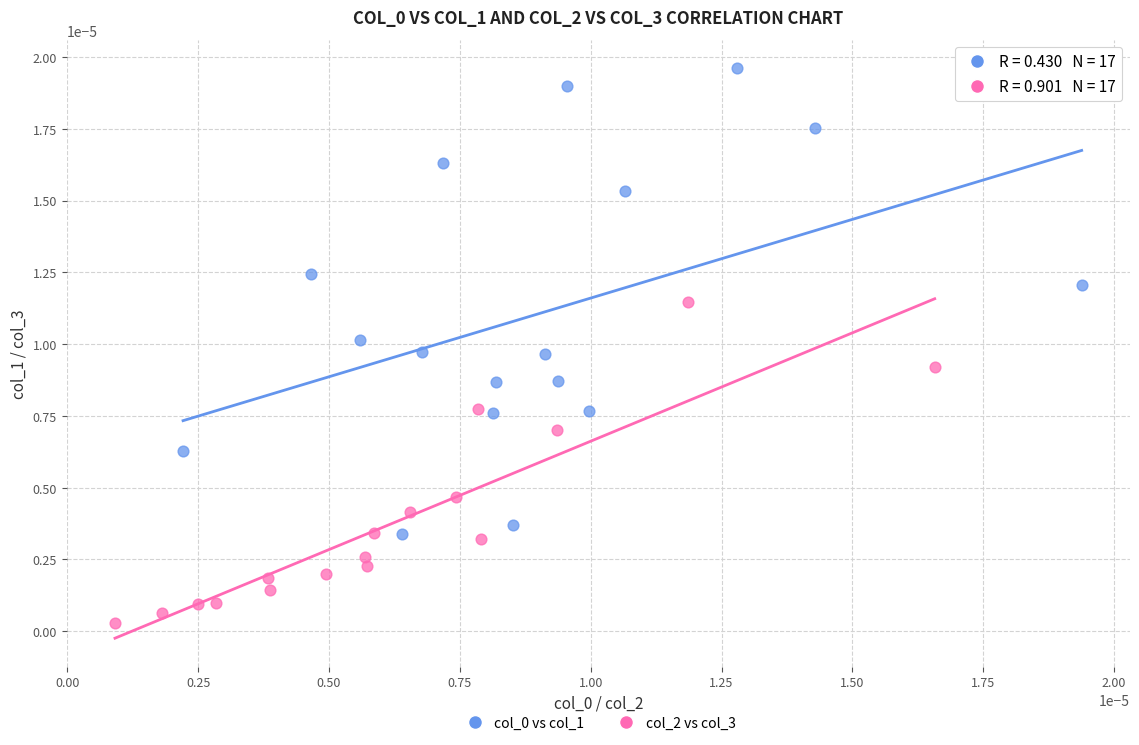

Which series reaches the minimum Y coordinate?

col_2 vs col_3